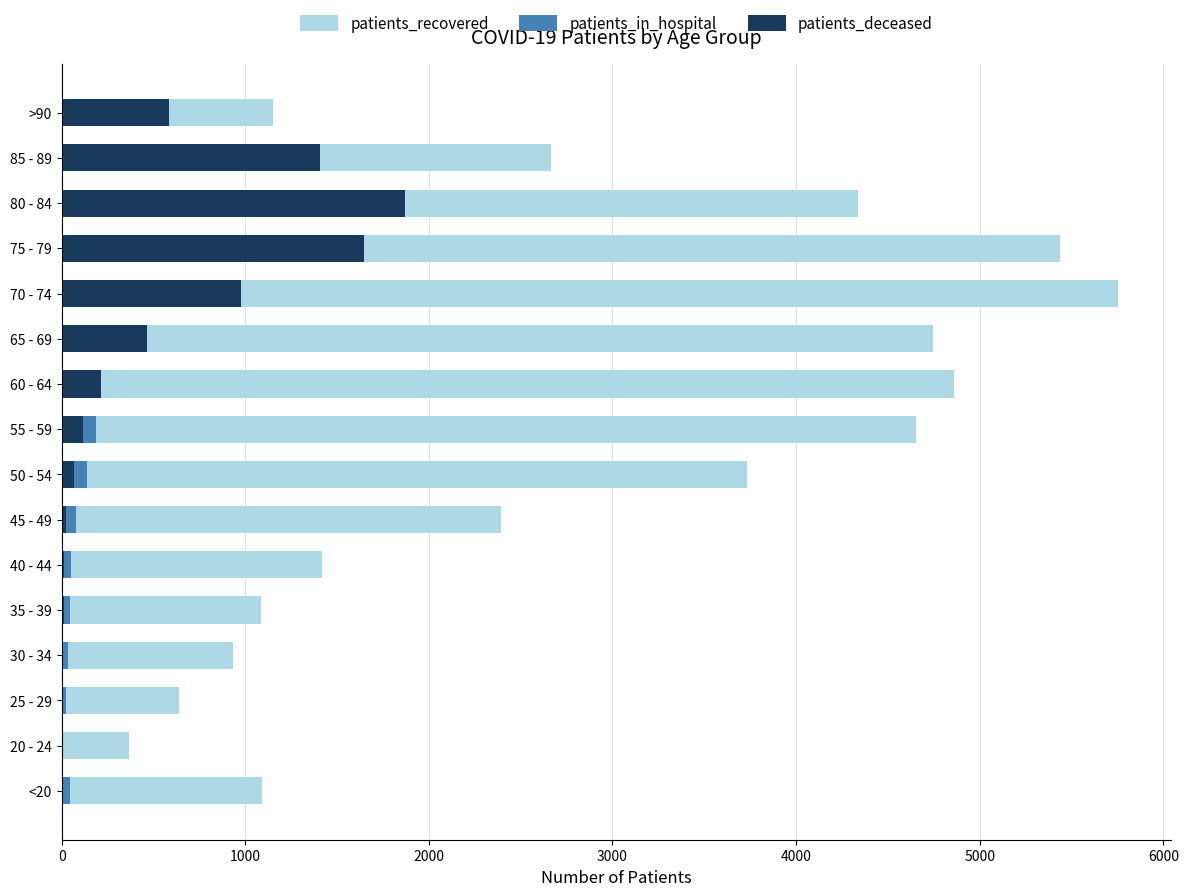

What is the total value across all series at 55 - 59?

4954